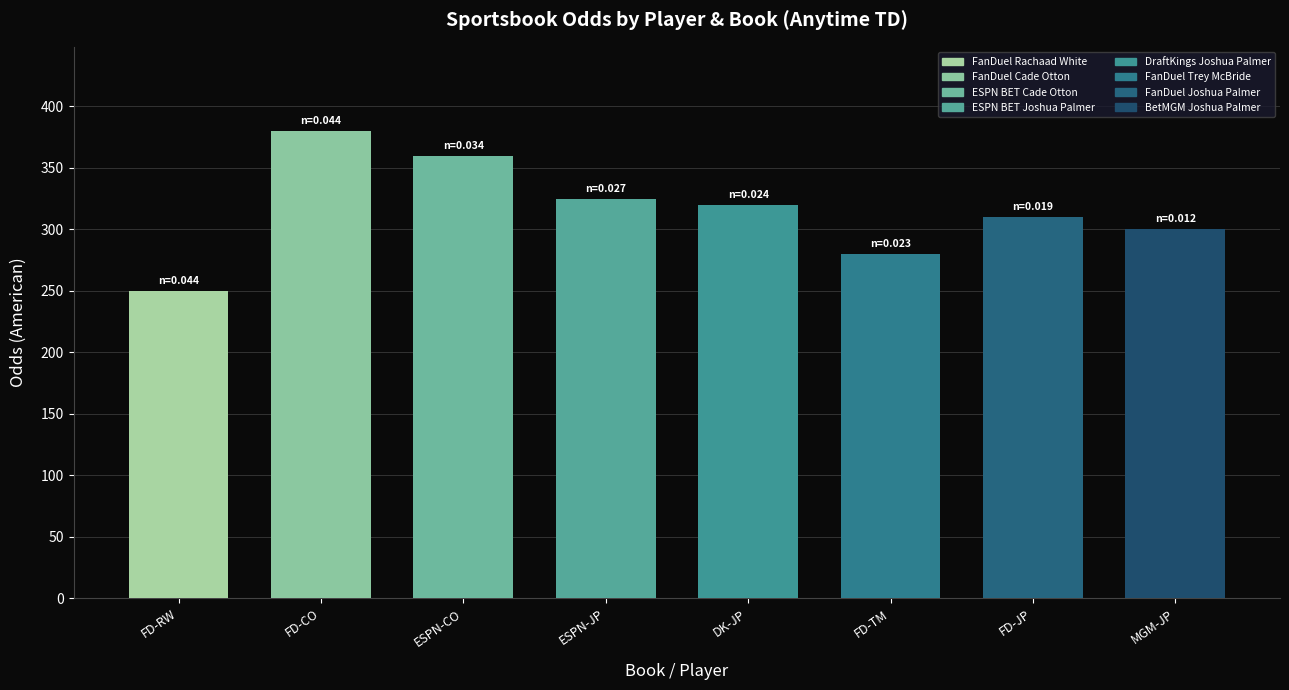

Count the number of data series in this chart.

1